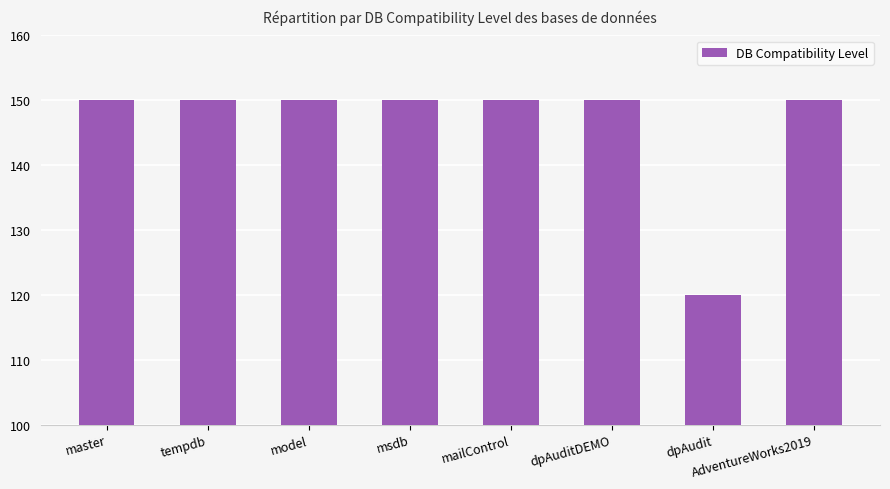

What is the ratio of the value at master to the value at mailControl?

1.0